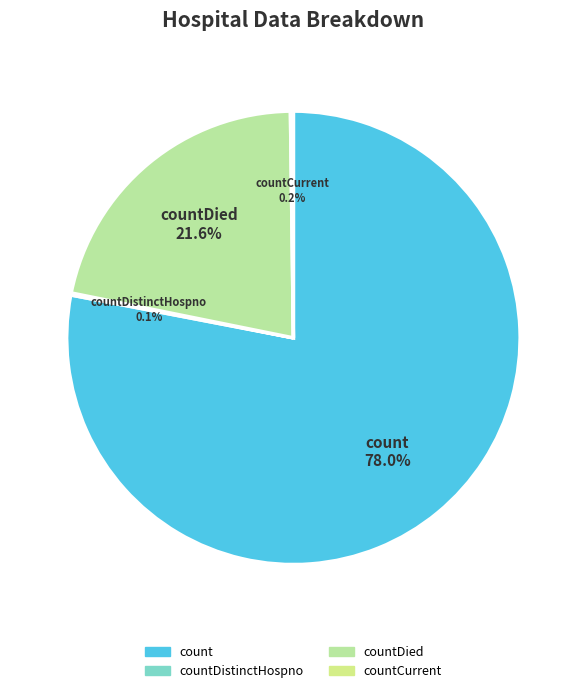

Do countDied and count together represent more than half of the pie?

Yes